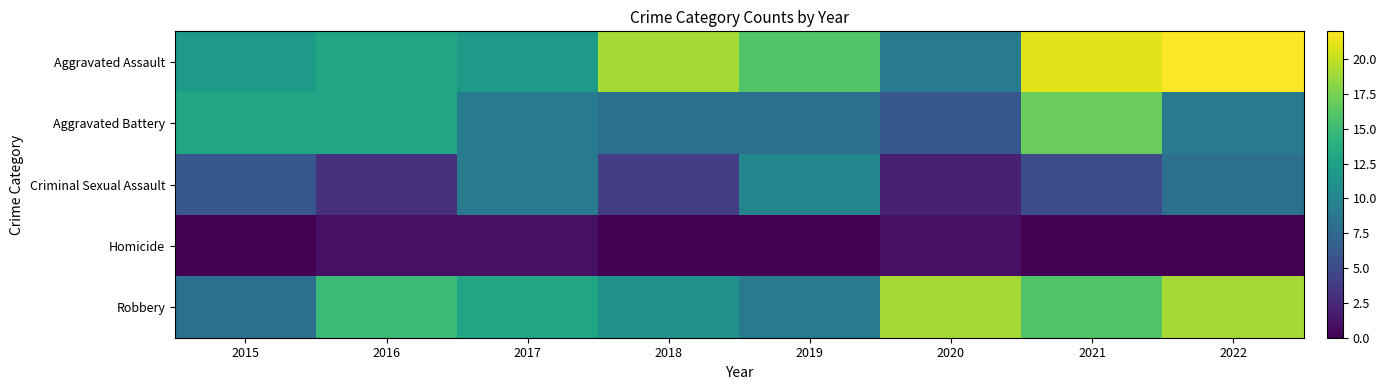

Between 2018 and 2021, which series saw the biggest shift?

Aggravated Battery